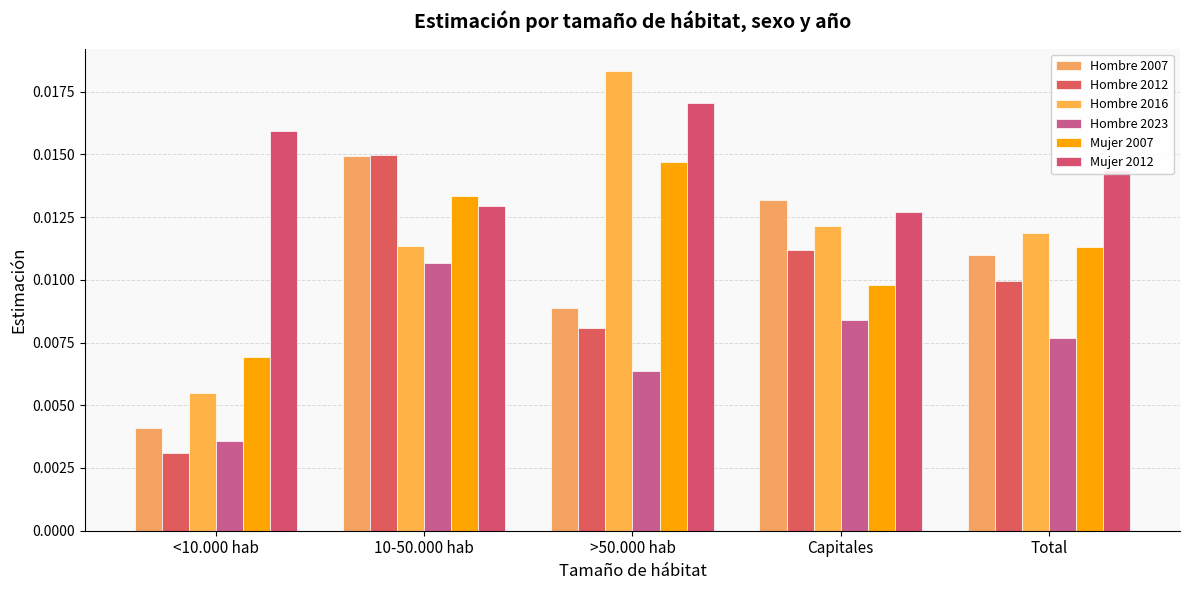

How many bars are there in each group?

6